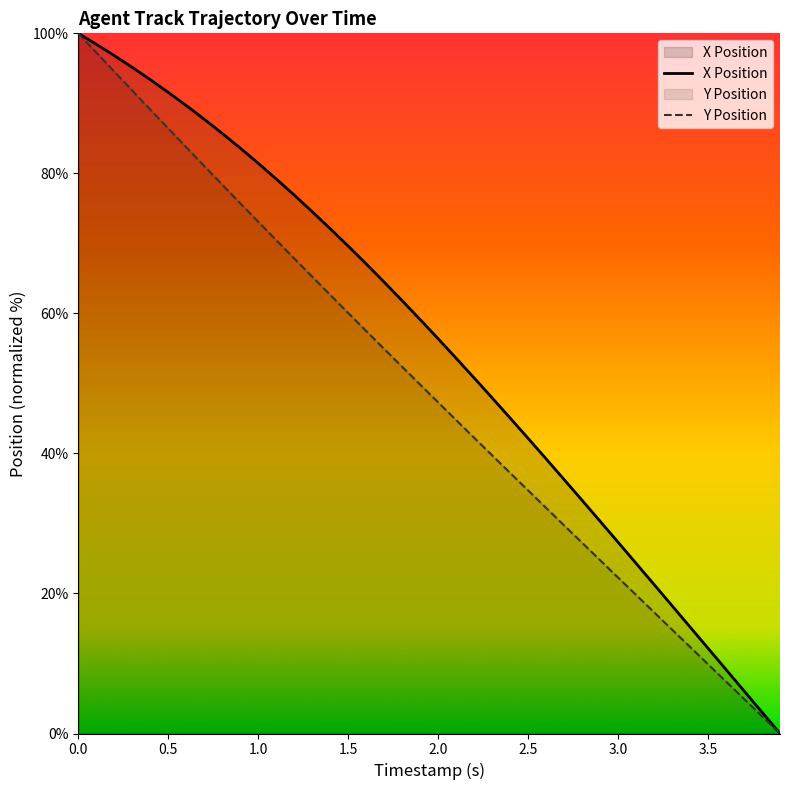

Reading left to right, extract all data points from this chart.

X: 0.0=100.0	0.1=98.4	0.2=96.8	0.3=95.1	0.4=93.4	0.5=91.6	0.6=89.7	0.7=87.7	0.8=85.7	0.9=83.6	1.0=81.4	1.1=79.2	1.2=76.9	1.3=74.5	1.4=72.1	1.5=69.6	1.6=67.1	1.7=64.5	1.8=61.8	1.9=59.1	2.0=56.4	2.1=53.6	2.2=50.8	2.3=47.9	2.4=45.1	2.5=42.2	2.6=39.2	2.7=36.3	2.8=33.3	2.9=30.3	3.0=27.3	3.1=24.3	3.2=21.3	3.3=18.3	3.4=15.2	3.5=12.2	3.6=9.1	3.7=6.1	3.8=3.0	3.9=0.0
Y: 0.0=100.0	0.1=97.3	0.2=94.5	0.3=91.8	0.4=89.1	0.5=86.4	0.6=83.7	0.7=81.1	0.8=78.4	0.9=75.7	1.0=73.1	1.1=70.5	1.2=67.8	1.3=65.2	1.4=62.6	1.5=60.1	1.6=57.5	1.7=54.9	1.8=52.4	1.9=49.8	2.0=47.3	2.1=44.8	2.2=42.2	2.3=39.7	2.4=37.2	2.5=34.7	2.6=32.2	2.7=29.7	2.8=27.2	2.9=24.8	3.0=22.3	3.1=19.8	3.2=17.3	3.3=14.8	3.4=12.4	3.5=9.9	3.6=7.4	3.7=4.9	3.8=2.5	3.9=0.0